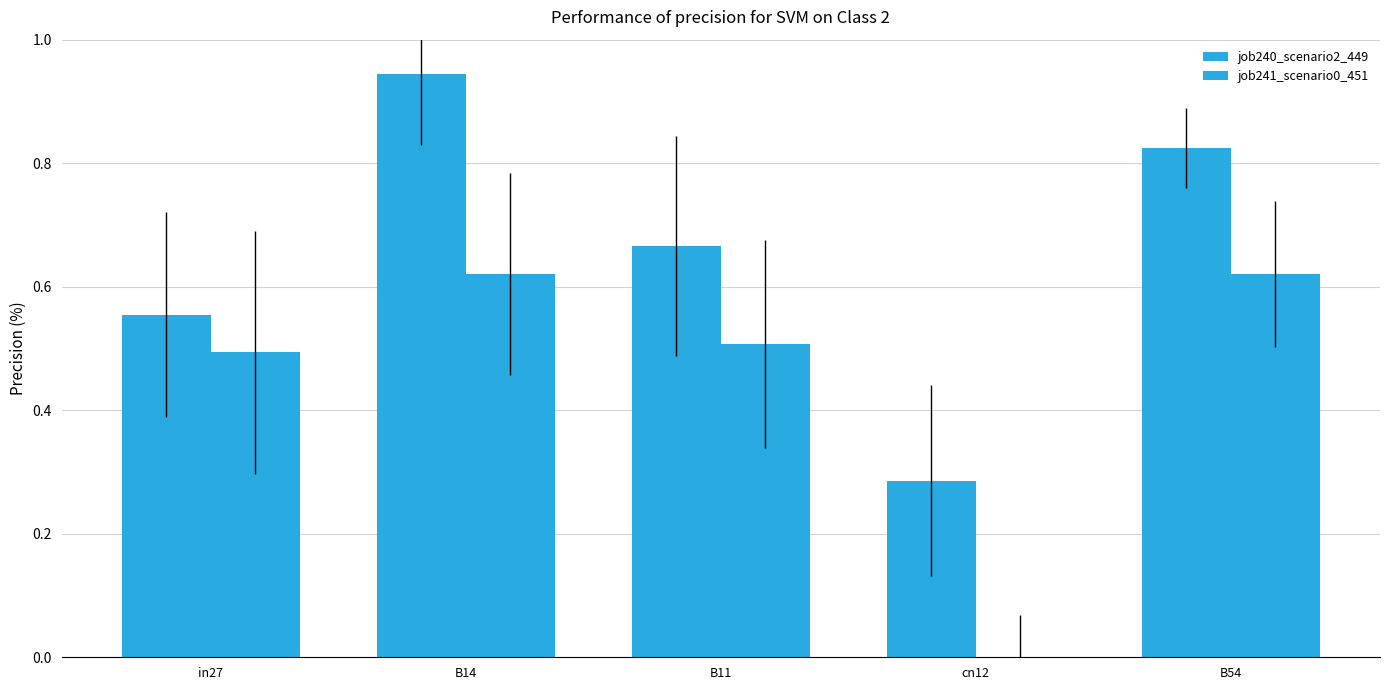

What is the sum of all job240_scenario2_449 values?

3.3